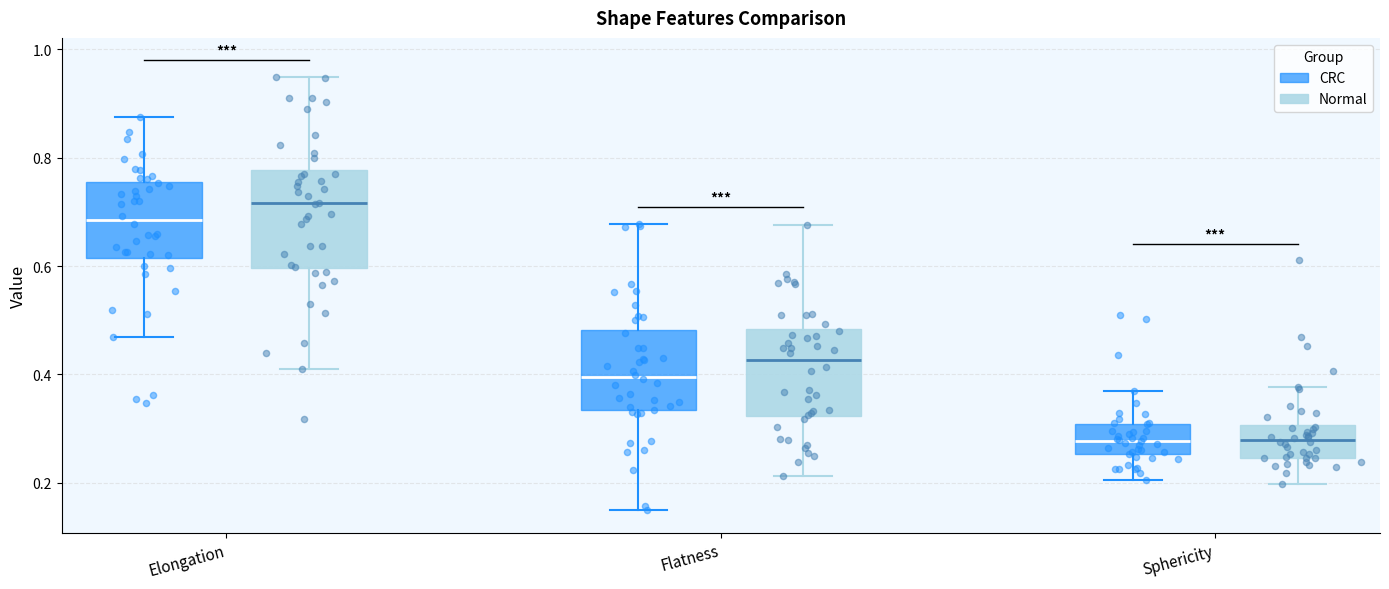

Where does the median line of the box for Flatness (Normal) sit on the y-axis? The values are not printed on the chart, so give them approximately, as read against the axis.

0.42